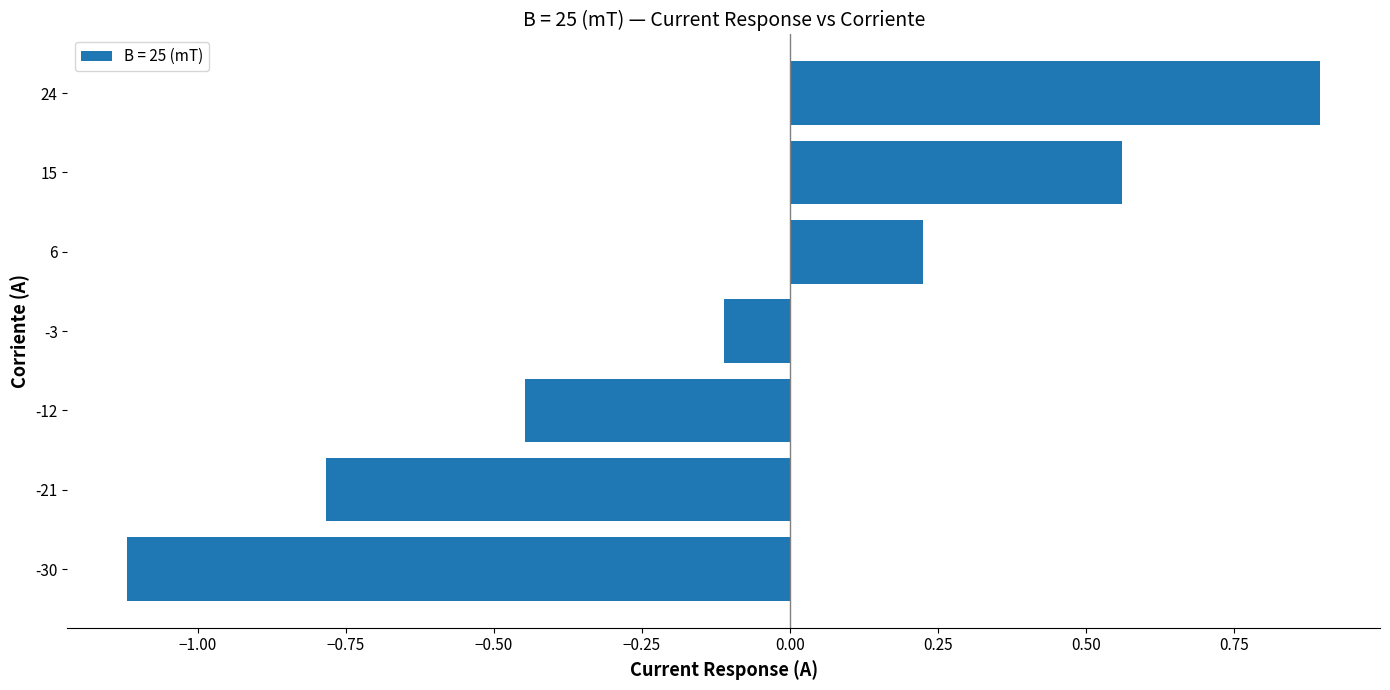

At which category does the chart reach its peak across all series?

24